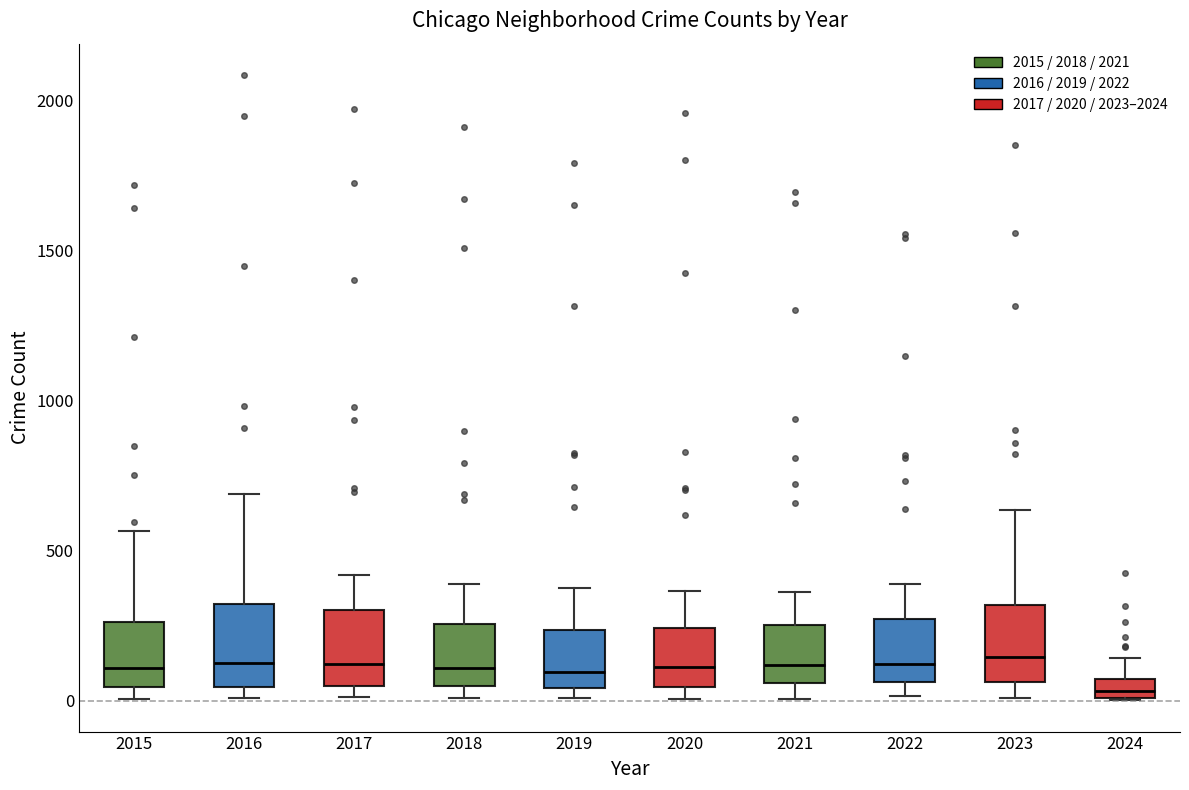

Where does the median line of the box at x = 2023 sit on the y-axis? The values are not printed on the chart, so give them approximately, as read against the axis.

150